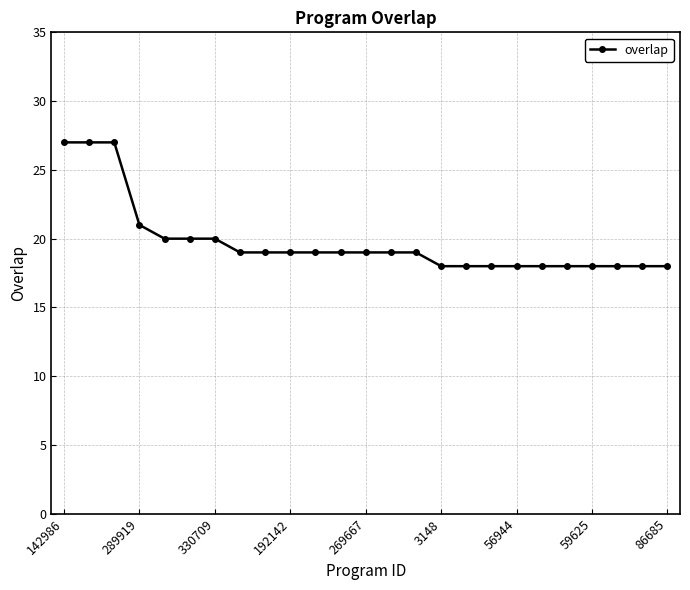

What is the average value?

20